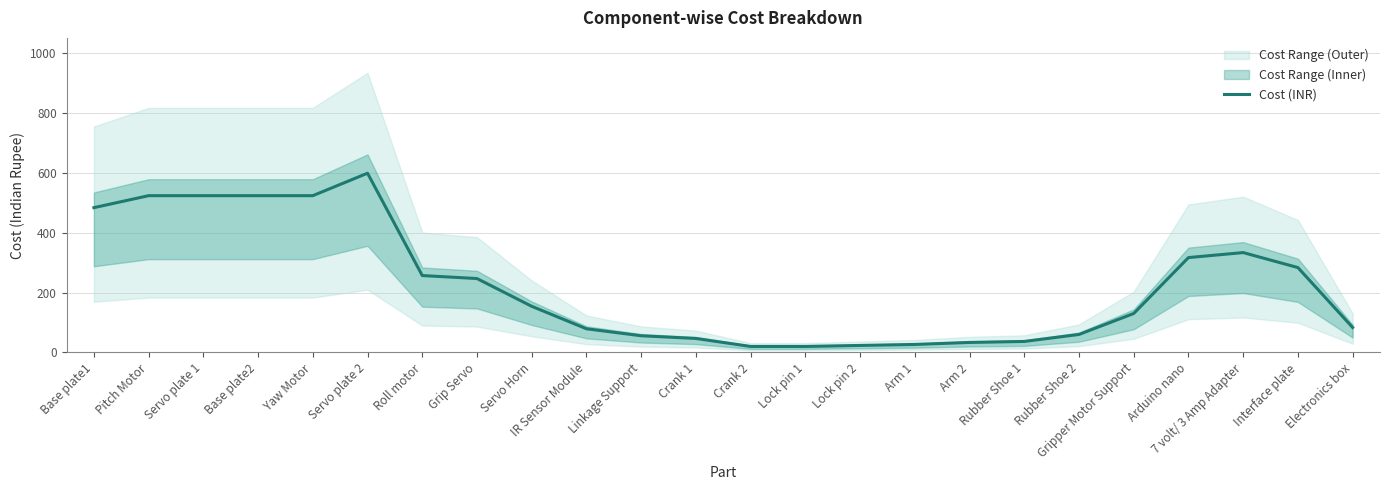

Where is the first local maximum?

Servo plate 2